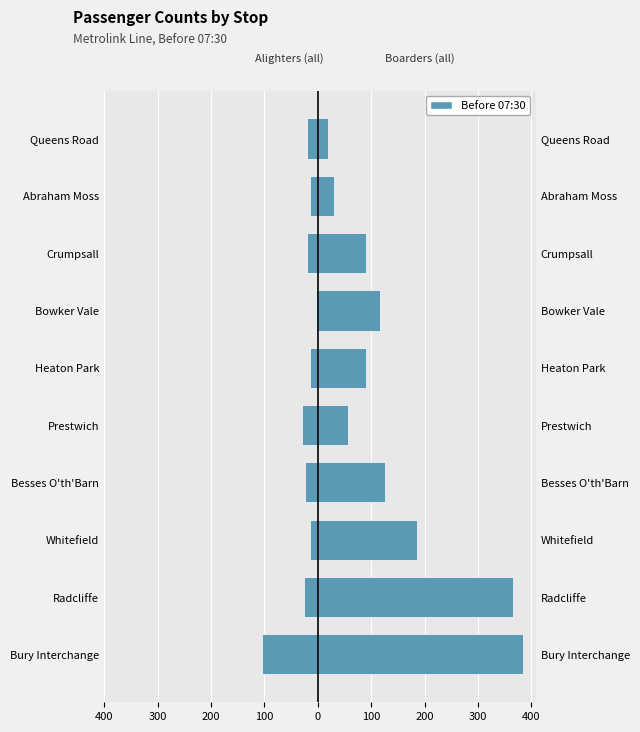

Rank the series by their maximum value, from highest to lowest.

Boarders (all), Alighters (all)